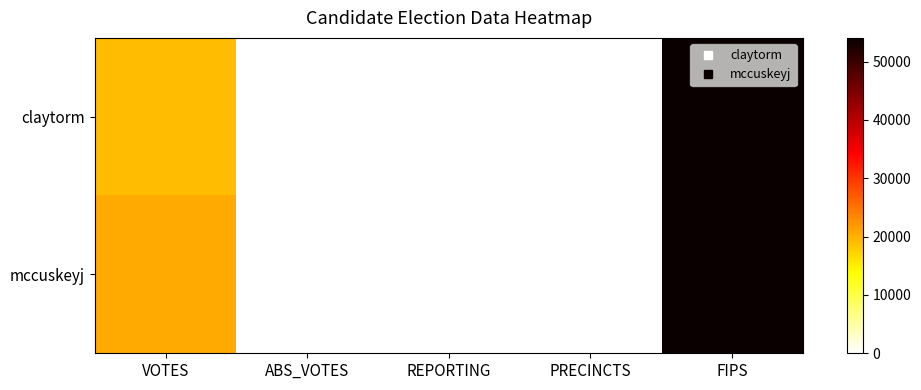

Reading left to right, transcribe all the data shown in this chart.

claytorm: VOTES=19187	ABS_VOTES=0	REPORTING=41	PRECINCTS=41	FIPS=54061
mccuskeyj: VOTES=20574	ABS_VOTES=0	REPORTING=41	PRECINCTS=41	FIPS=54061